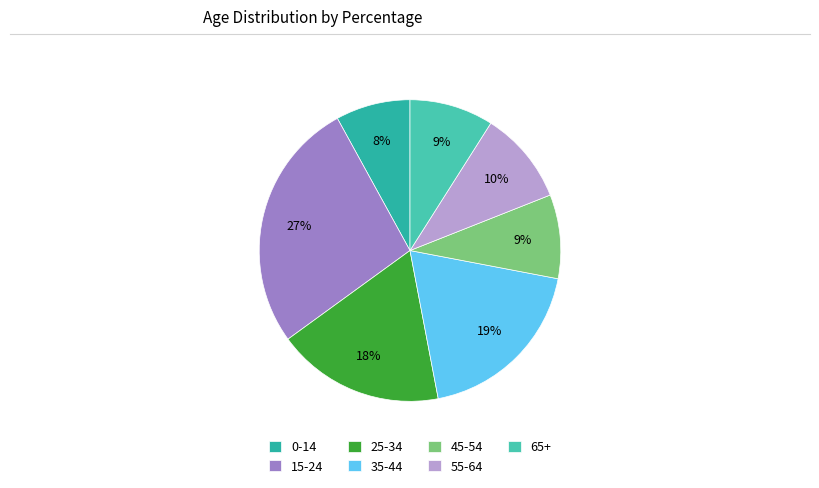

How many slices are in this pie chart?

7